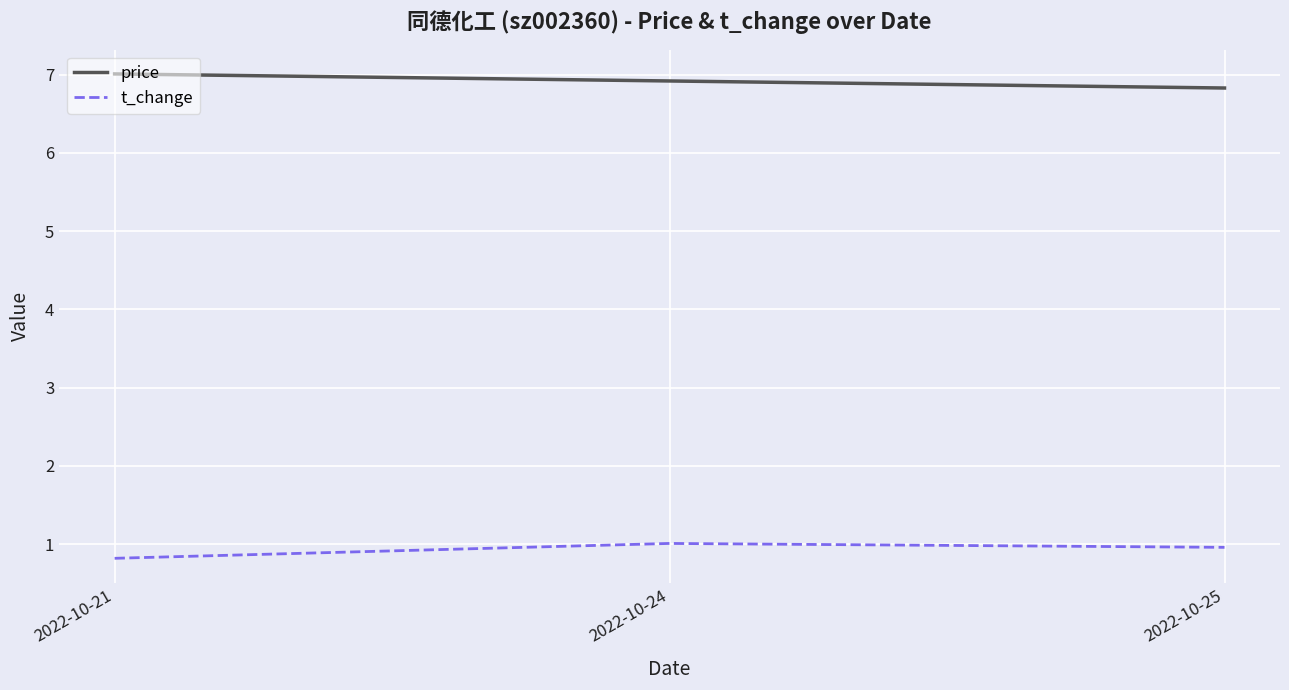

What are all the series names shown in the legend?

price, t_change